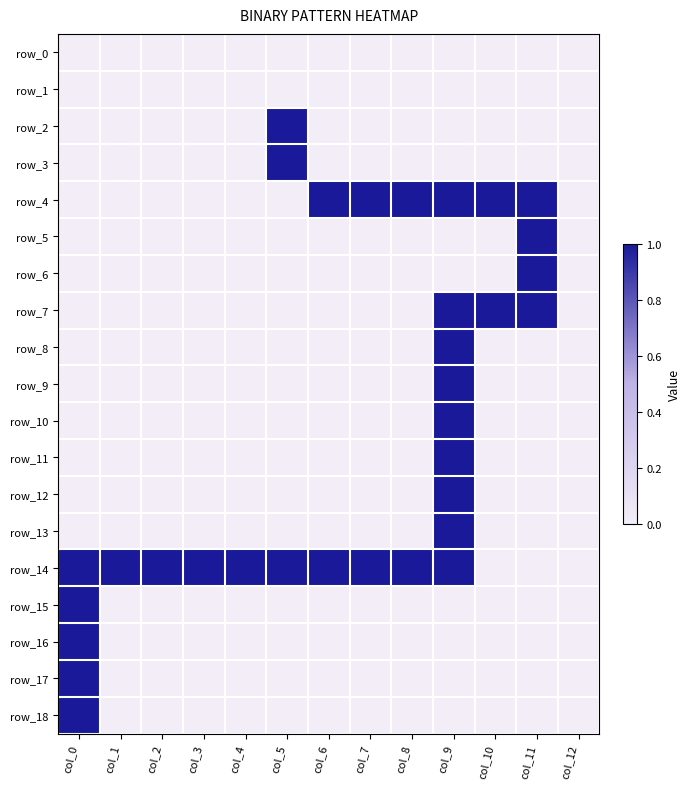

True or false: row_16 has a value of 0 at col_1.

True